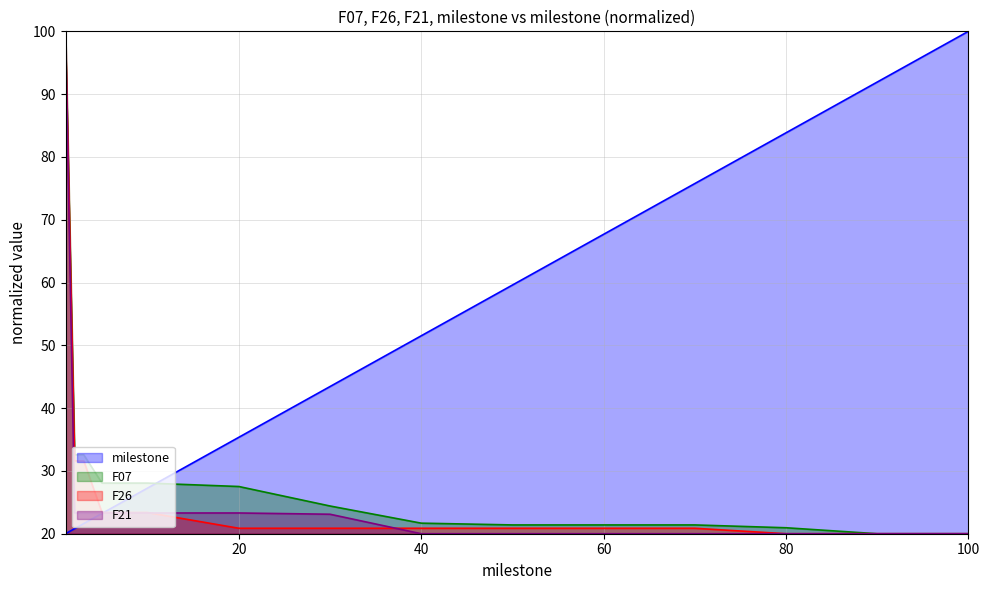

Which series has the largest total across all categories?

milestone